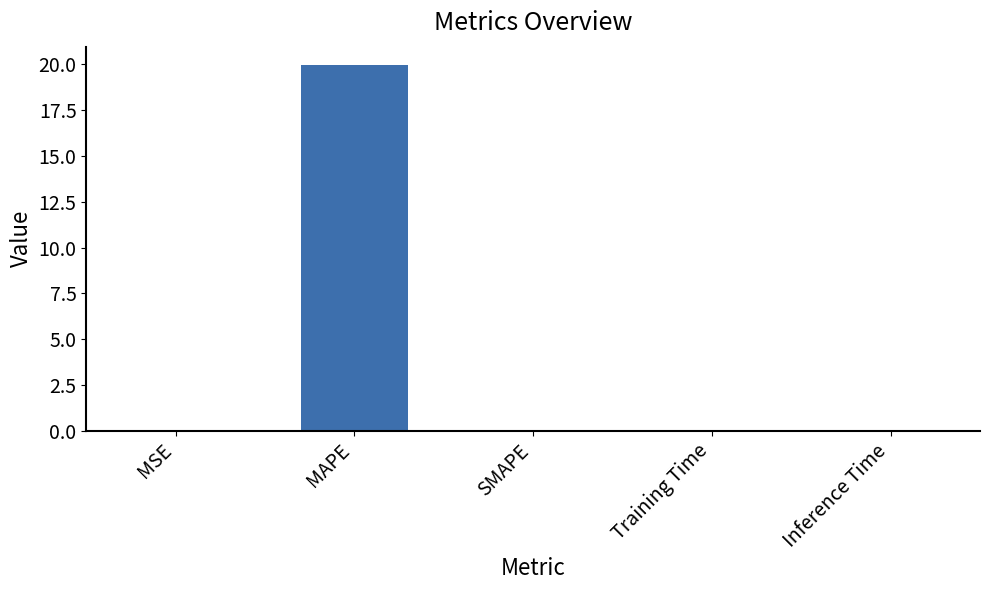

What is the greatest value displayed?

20.0